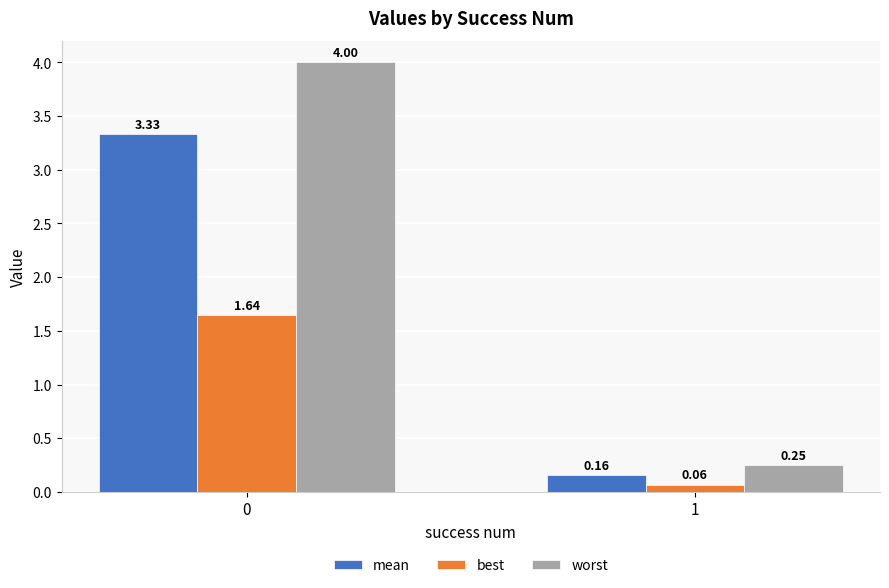

Is it true that best equals 2.5 at 0?

False